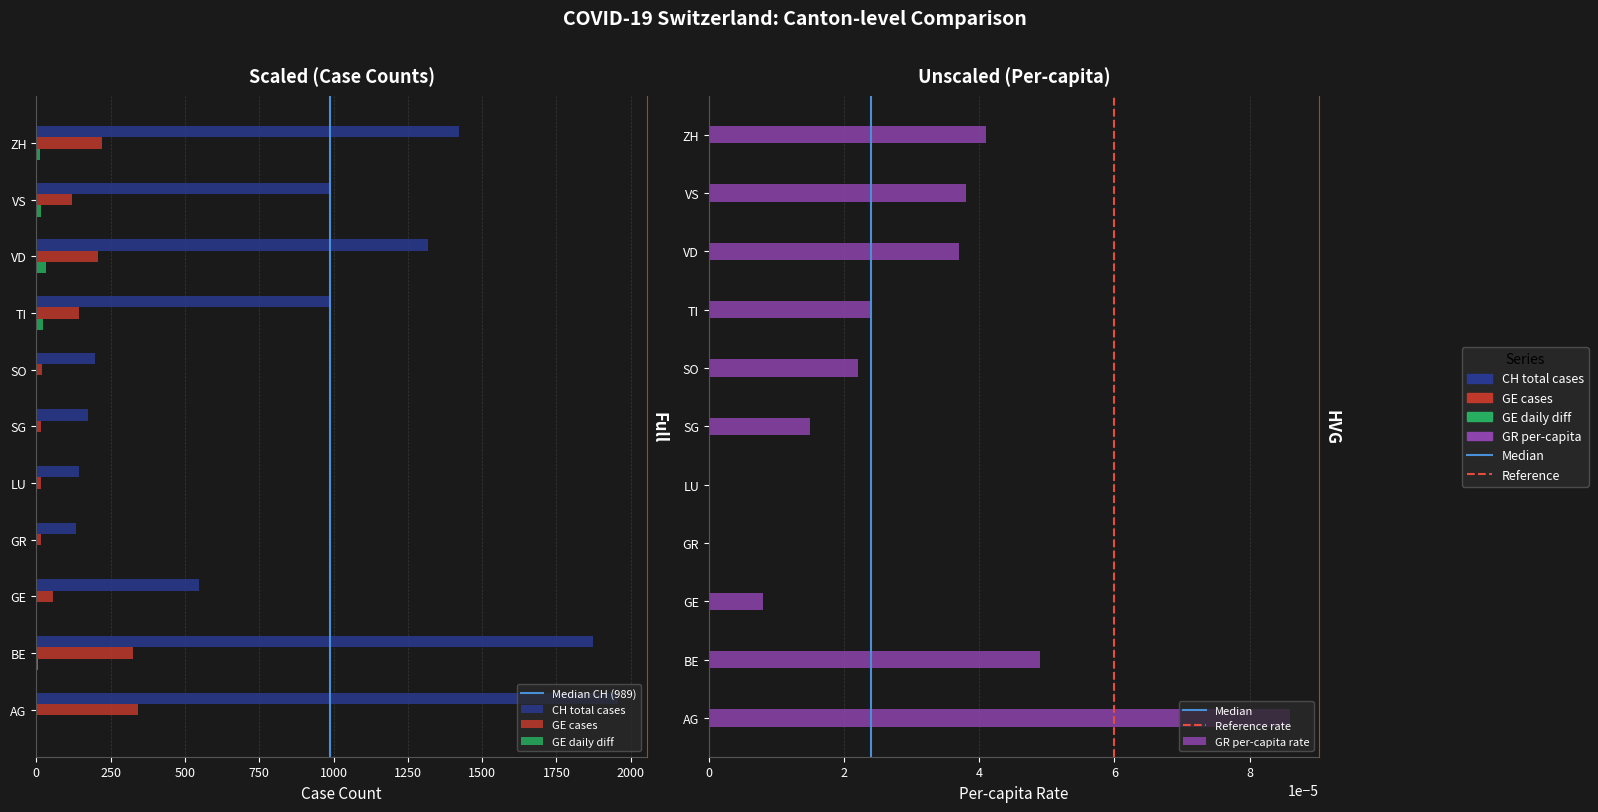

What is the greatest value displayed?

1956.0